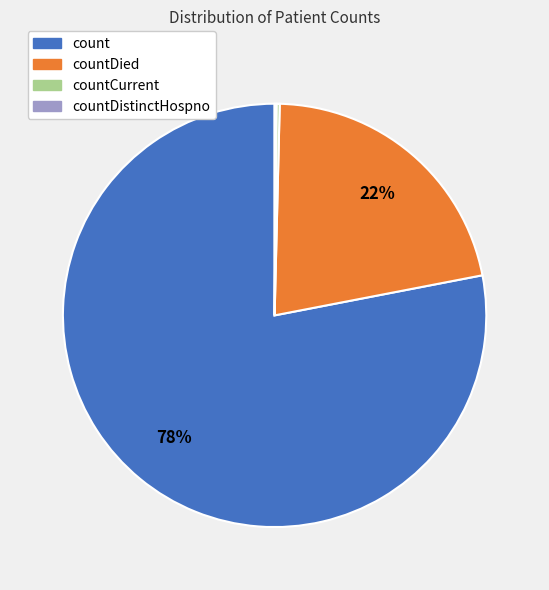

Does any single category account for the majority?

Yes